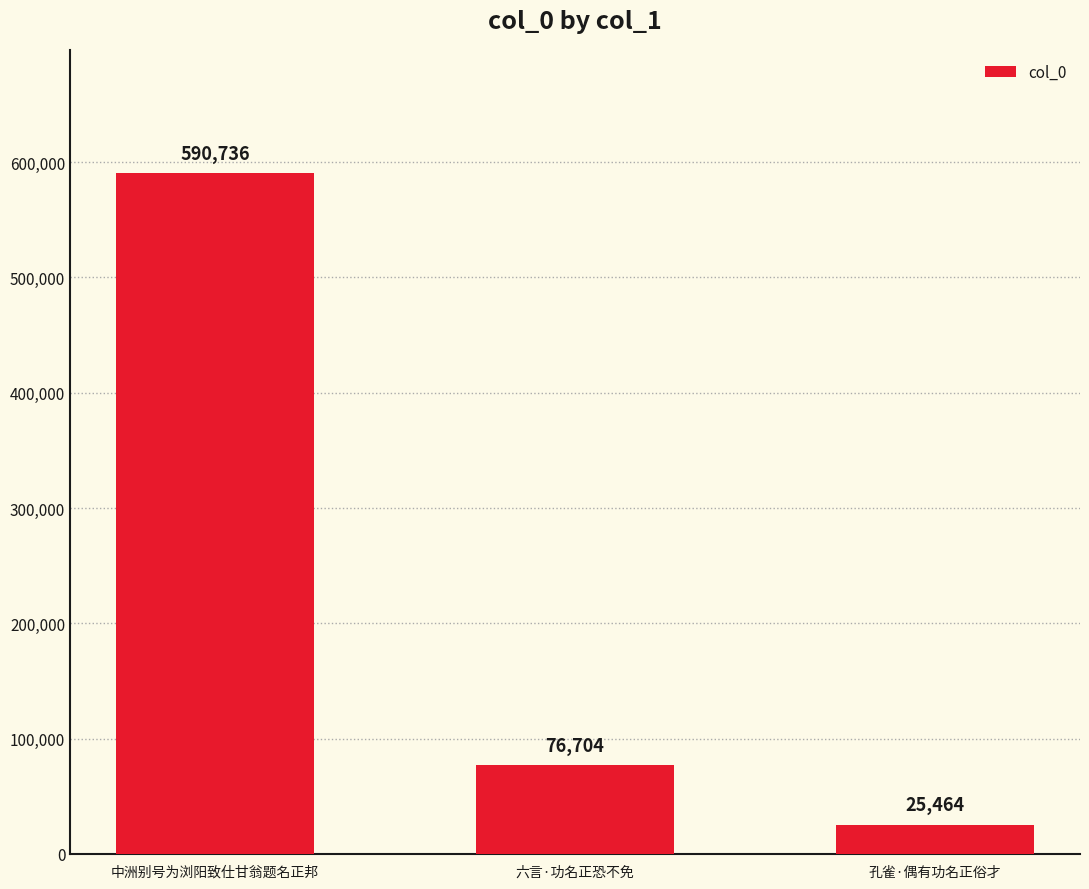

Rank the categories by value from highest to lowest.

中洲别号为浏阳致仕甘翁题名正邦, 六言·功名正恐不免, 孔雀·偶有功名正俗才